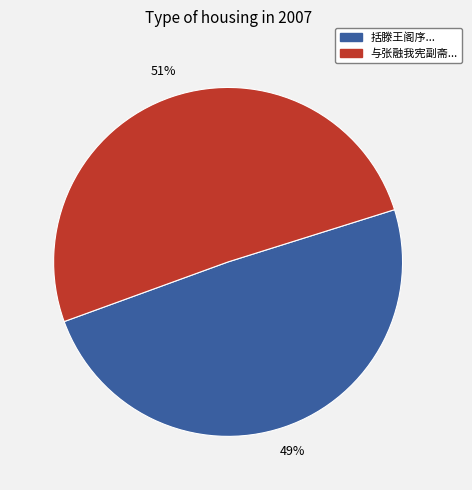

To the nearest percent, what is the average slice percentage?

50%